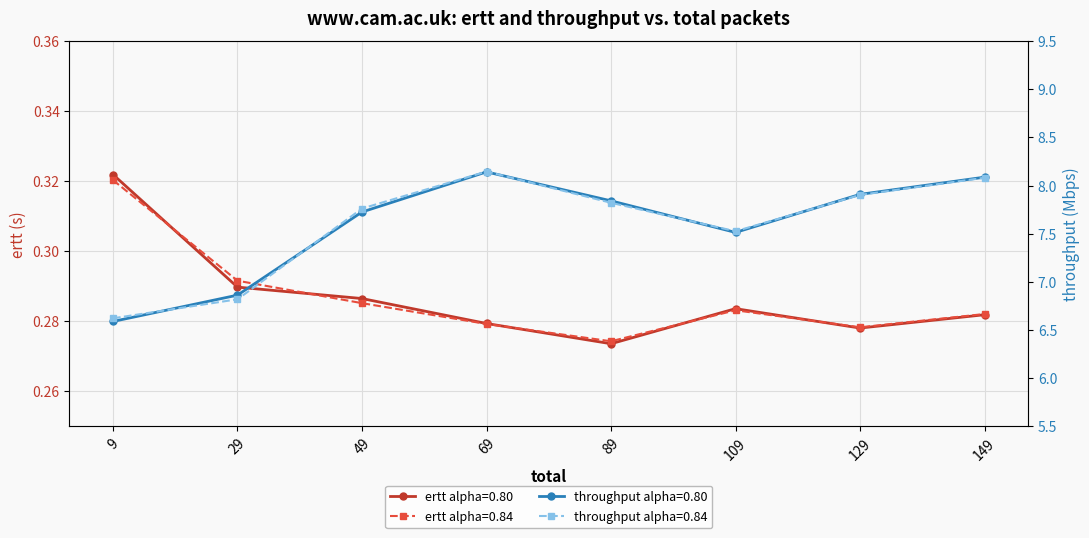

List the labels in order of throughput_0.80 value, smallest first.

9, 29, 109, 49, 89, 129, 149, 69